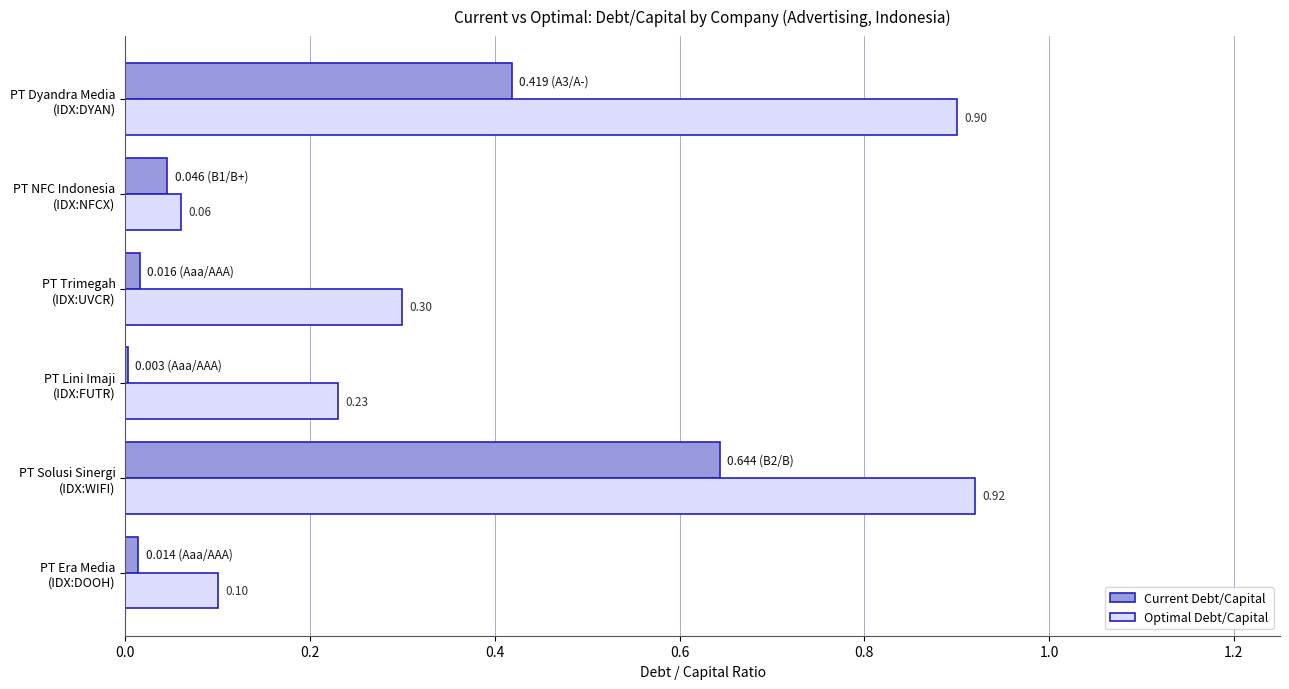

Count the number of categories in the chart.

6